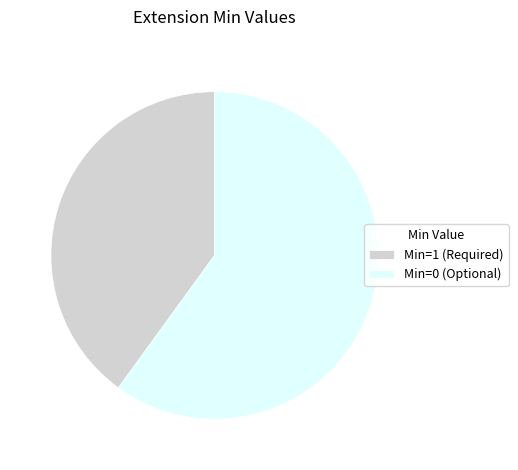

Rank the categories by value from lowest to highest.

Min=1 (Required), Min=0 (Optional)